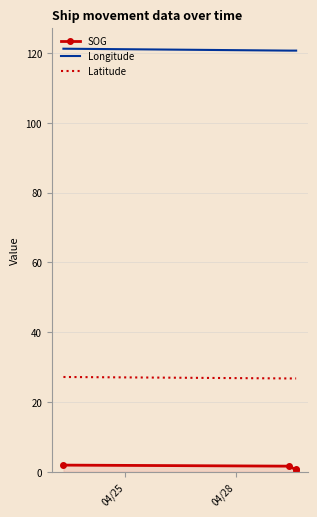

What is the highest value of the Longitude series?

121.3